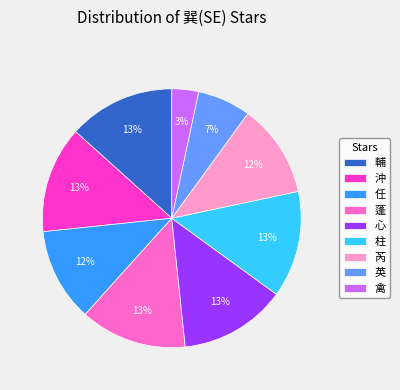

Combined, do 芮 and 任 account for over 50%?

No